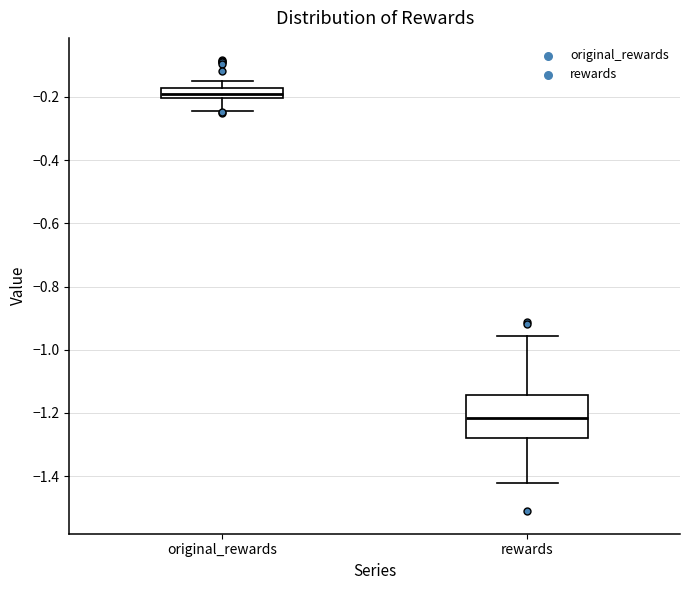

Which box has the highest median line?

original_rewards